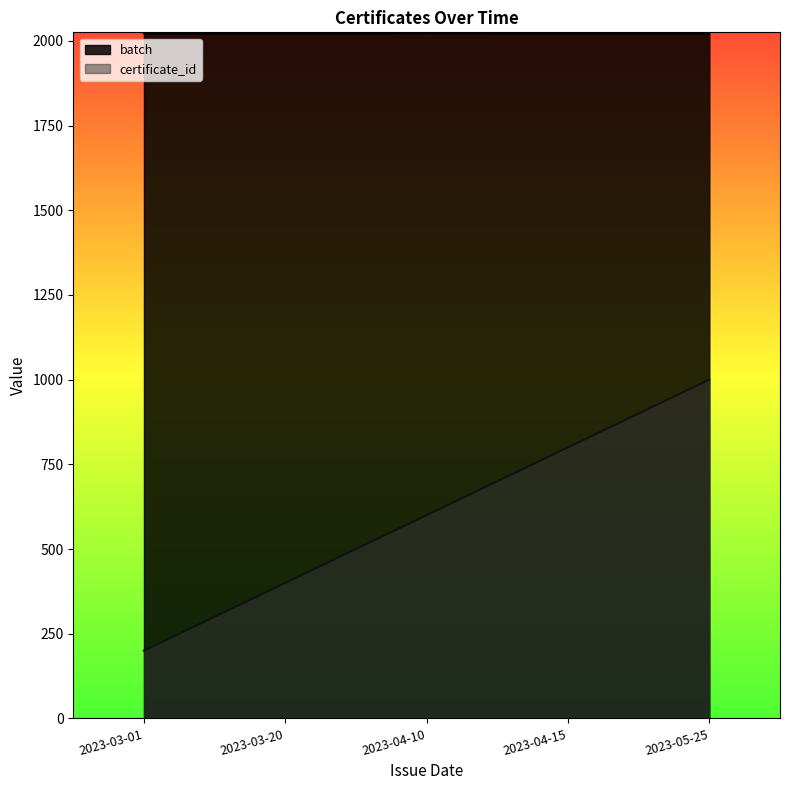

What is the sum of the certificate_id values at 2023-03-20 and 2023-04-10?

1000